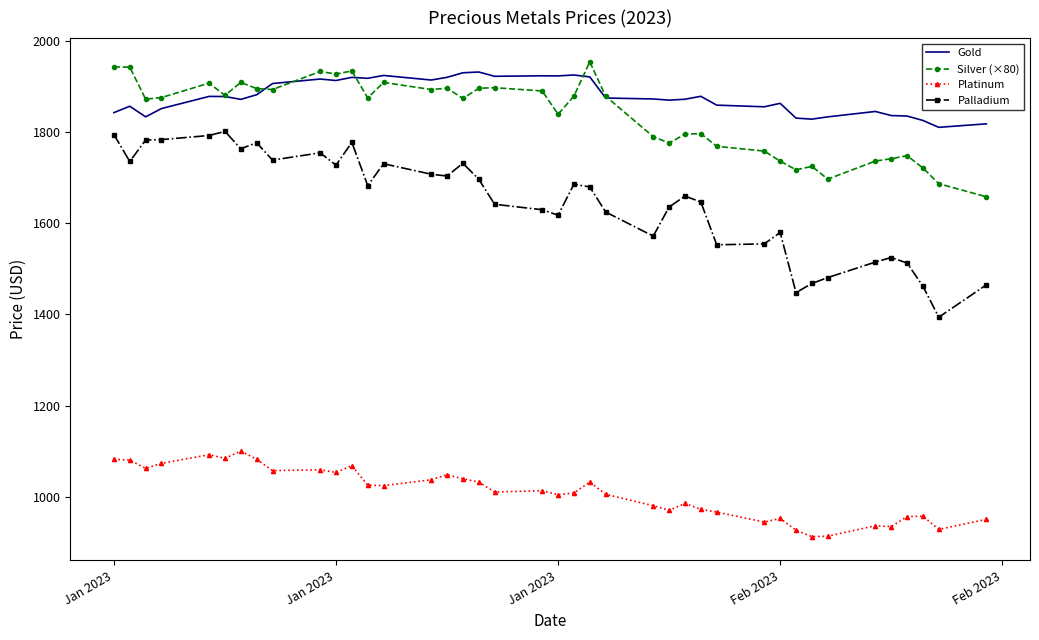

True or false: Platinum and Palladium cross at least once.

False